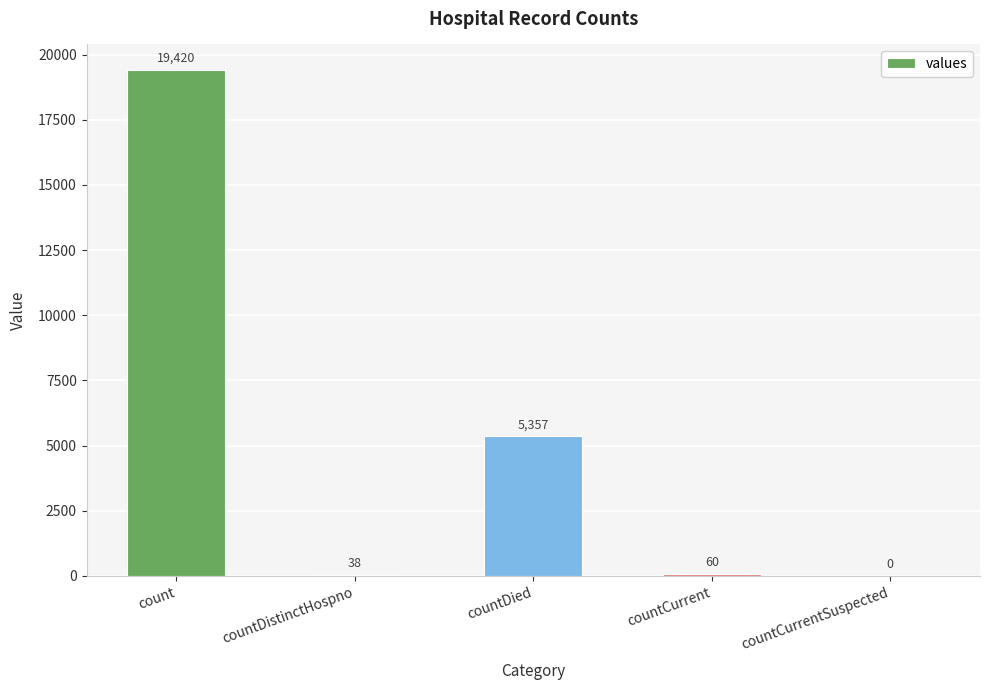

The chart shows a value of 19420 at count. True or false?

True